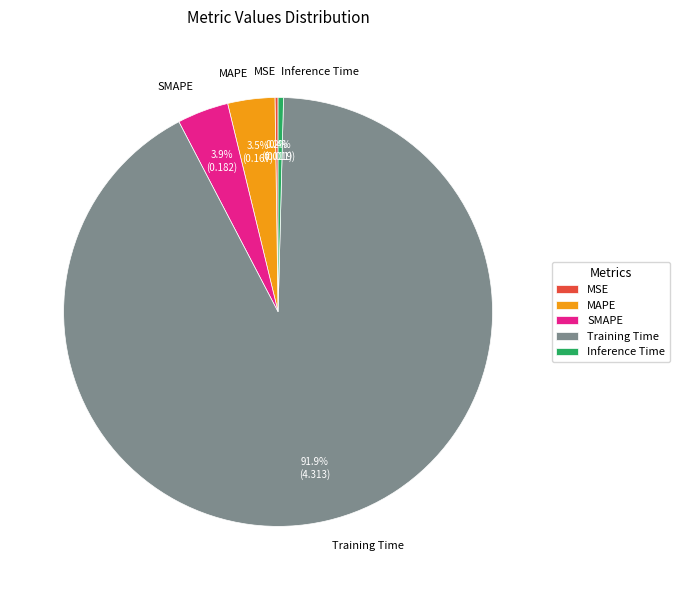

Is there a majority slice in this chart?

Yes